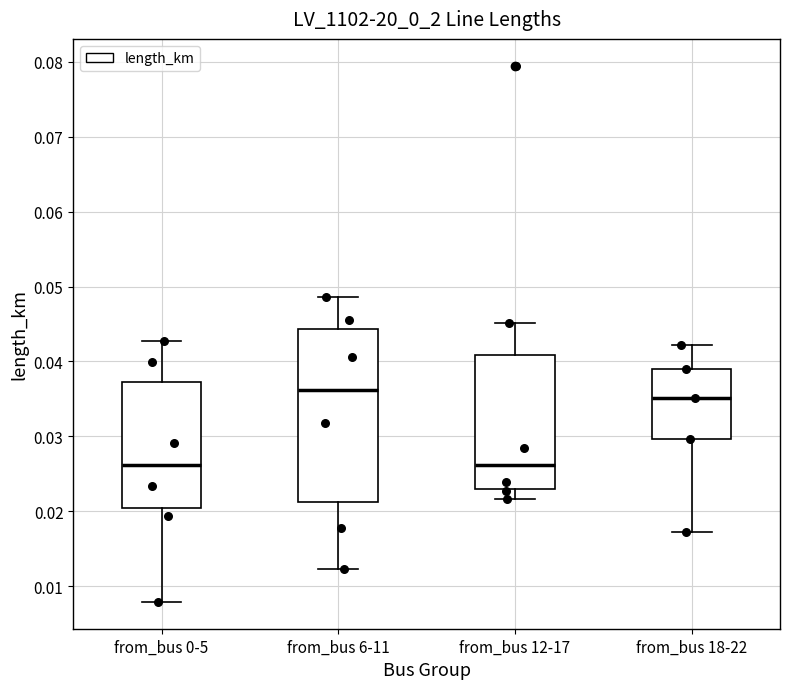

Where does the median line of the box for from_bus 0-5 sit on the y-axis? The values are not printed on the chart, so give them approximately, as read against the axis.

0.026